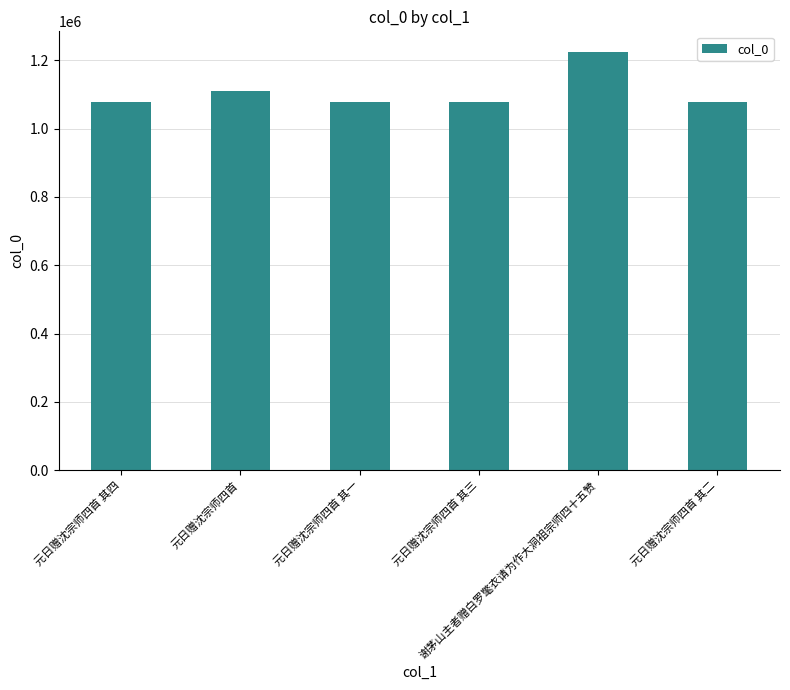

The chart shows a value of 396183 at 元日赠沈宗师四首 其三. True or false?

False